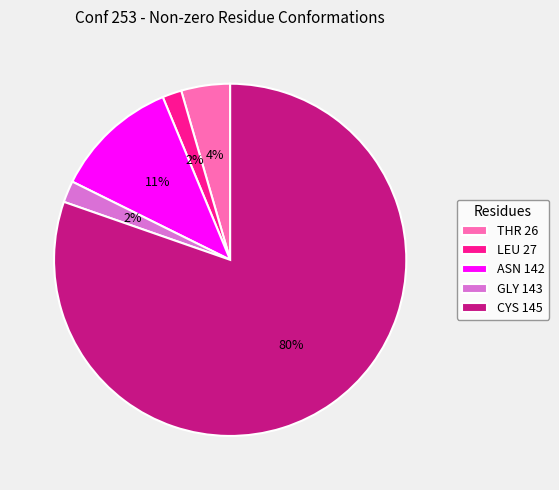

Does CYS 145 account for over 50% of the chart?

Yes